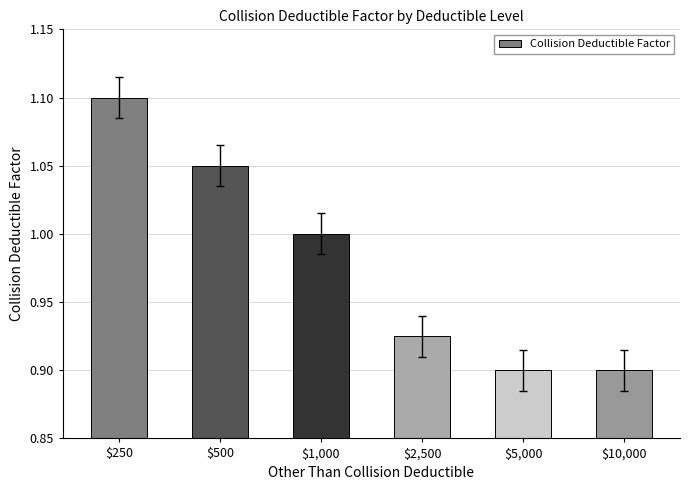

The value at $10,000 is 0.9. True or false?

True